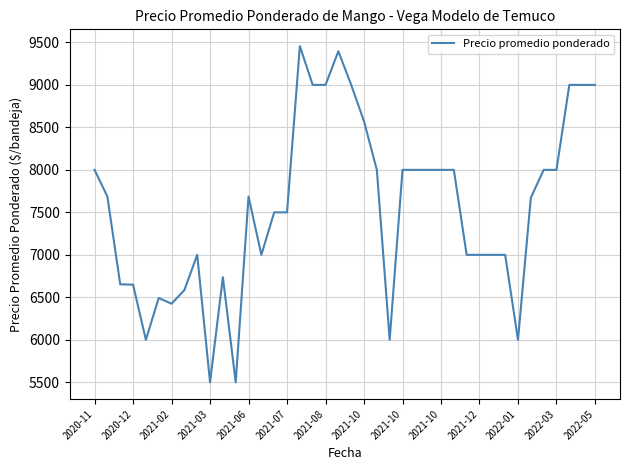

What is the smallest value displayed?

5500